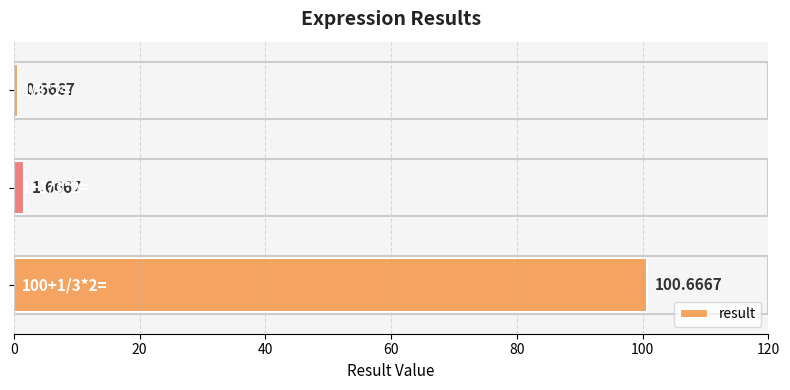

What is the average value?

34.3